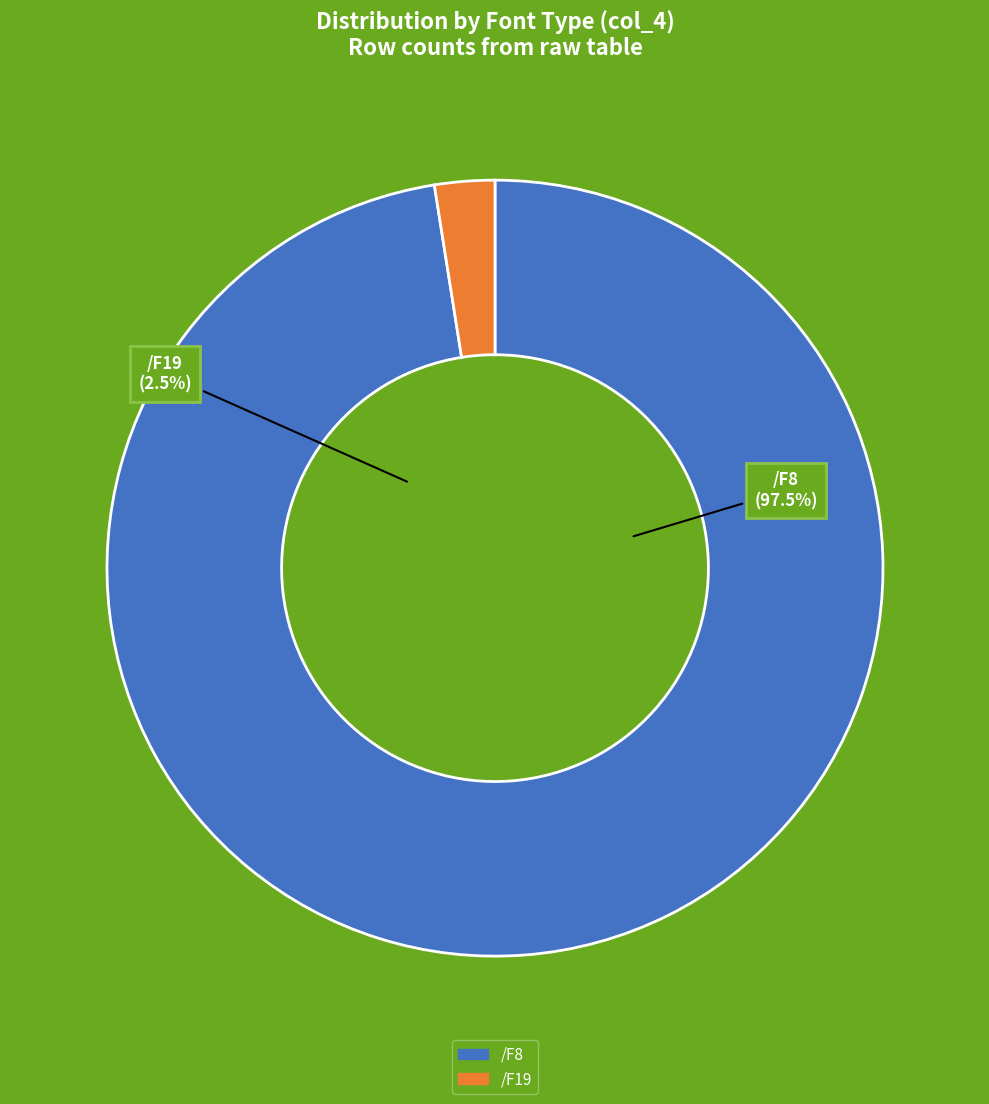

Which slice is the smallest?

/F19